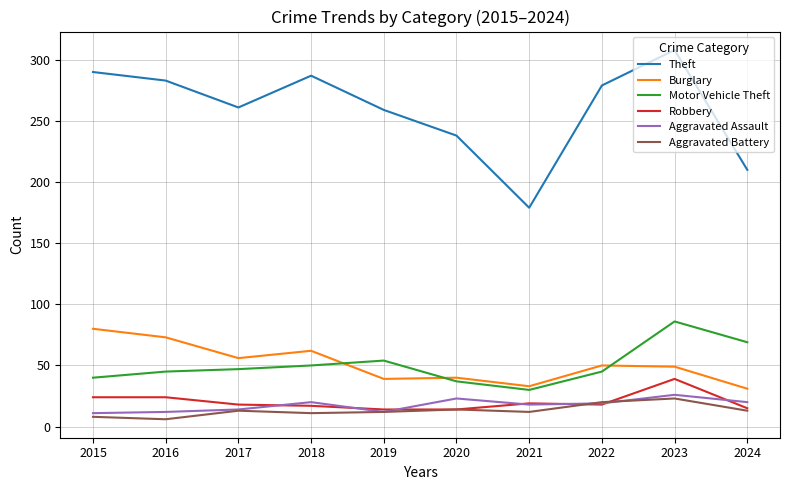

True or false: Burglary and Robbery intersect in this chart.

False